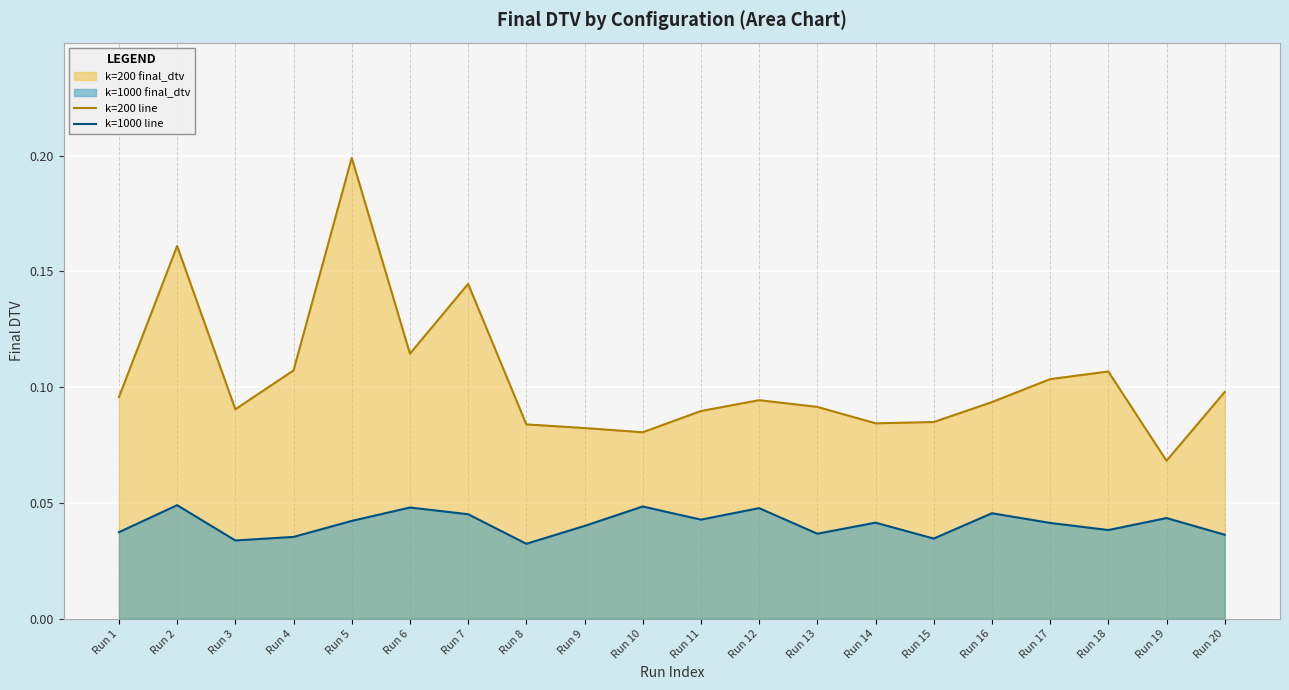

Is it true that k=1000 line equals 0.0 at Run 7?

True